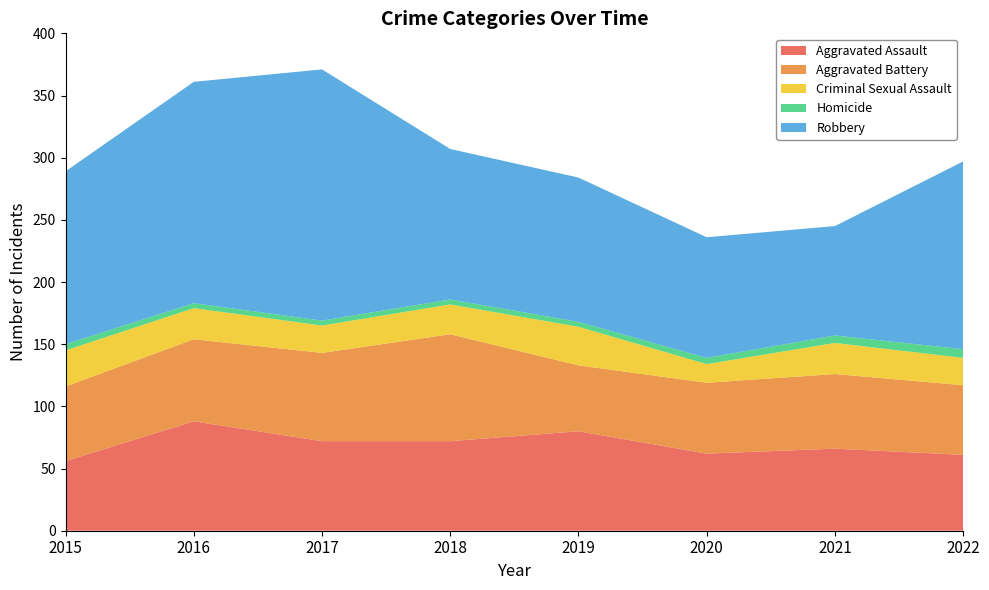

Reading left to right, extract all data points from this chart.

Aggravated Assault: 2015=56	2016=88	2017=72	2018=72	2019=80	2020=62	2021=66	2022=61
Aggravated Battery: 2015=60	2016=66	2017=71	2018=86	2019=53	2020=57	2021=60	2022=56
Criminal Sexual Assault: 2015=29	2016=25	2017=22	2018=24	2019=31	2020=15	2021=25	2022=22
Homicide: 2015=5	2016=4	2017=4	2018=4	2019=4	2020=5	2021=6	2022=7
Robbery: 2015=139	2016=178	2017=202	2018=121	2019=116	2020=97	2021=88	2022=151